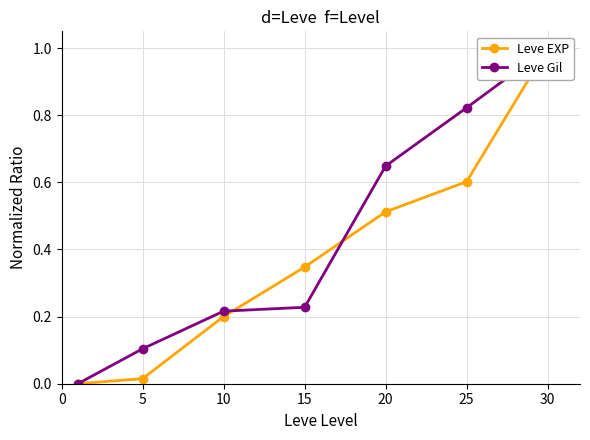

Between which two adjacent categories do Leve Gil and Leve EXP first intersect?

10 and 15